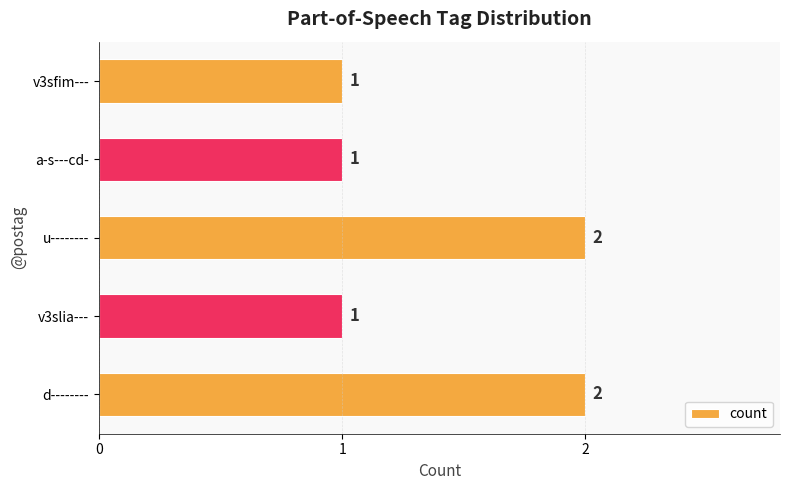

The chart shows a value of 2 at d--------. True or false?

True